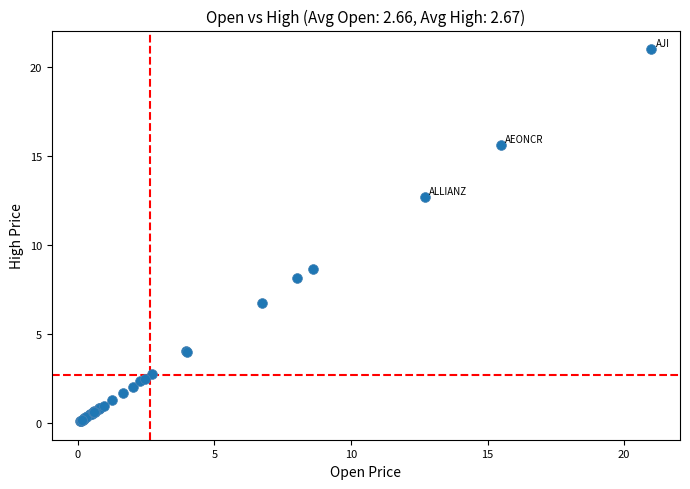

What Y value in the scatter plot is closest to 10?

8.6